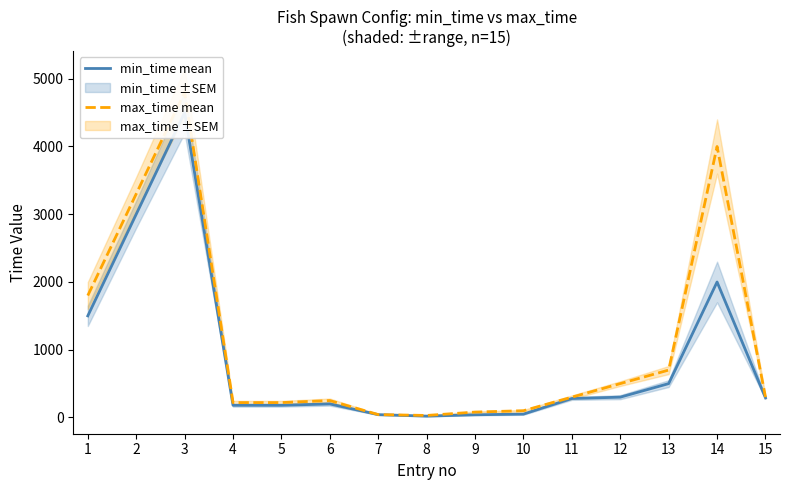

At which category does max_time mean reach its first local valley?

8